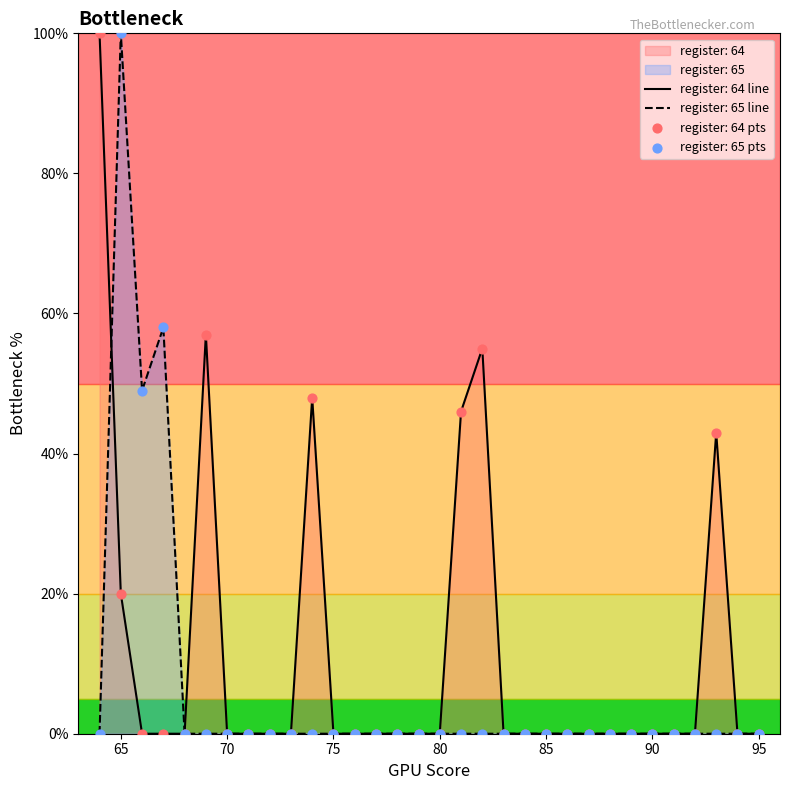

What are all the series names shown in the legend?

register_64, register_65